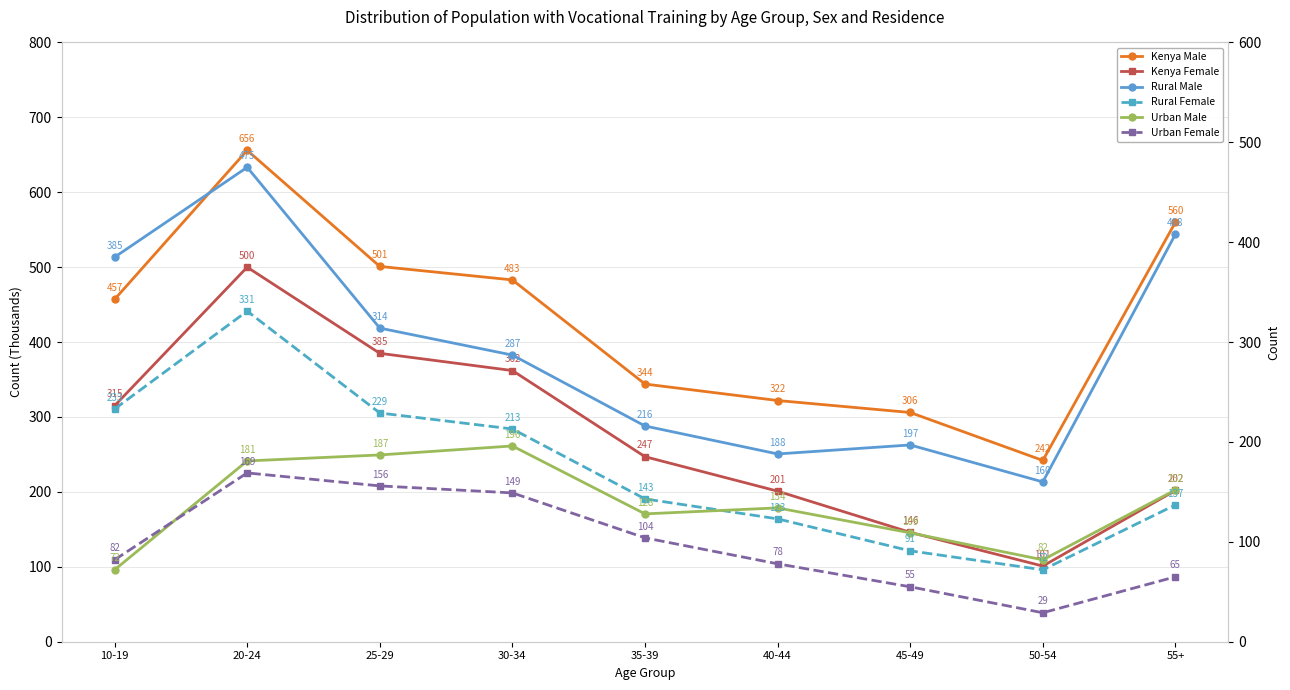

Is the value of Urban Male at 10-19 greater than the value of Rural Male at 10-19?

No